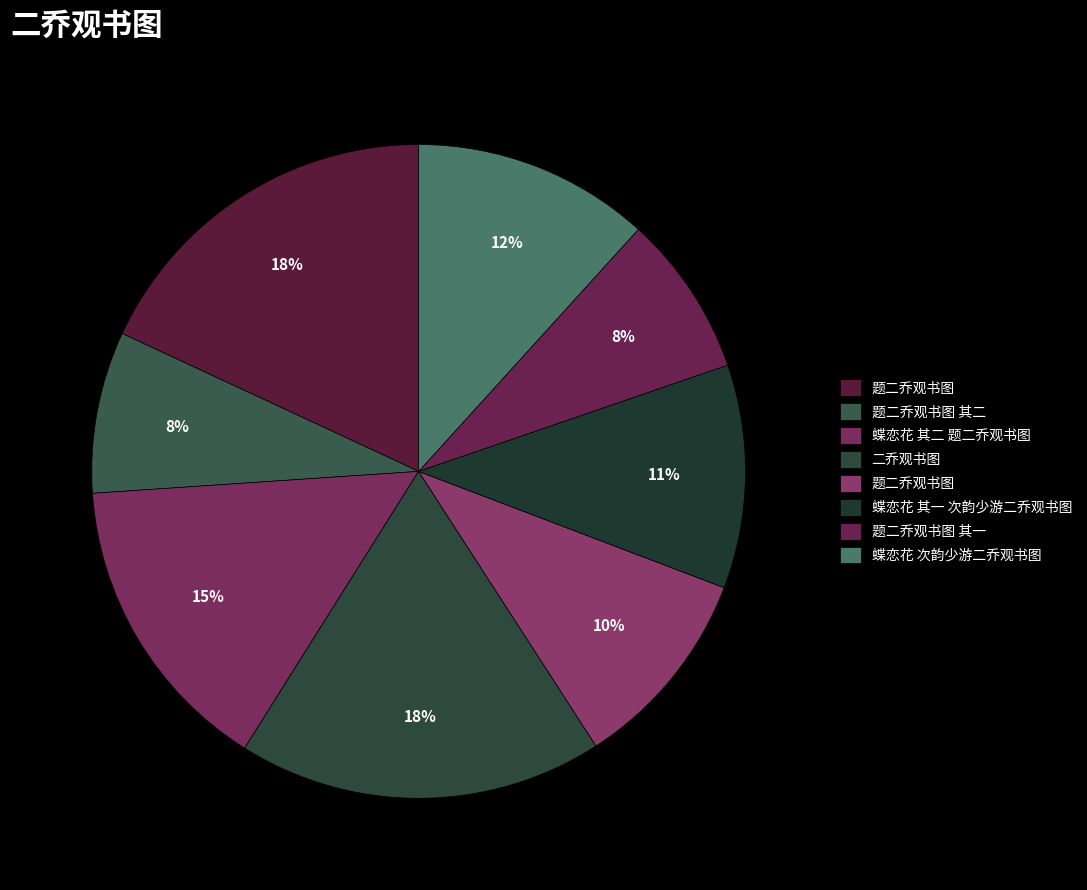

How many segments does this pie chart have?

8